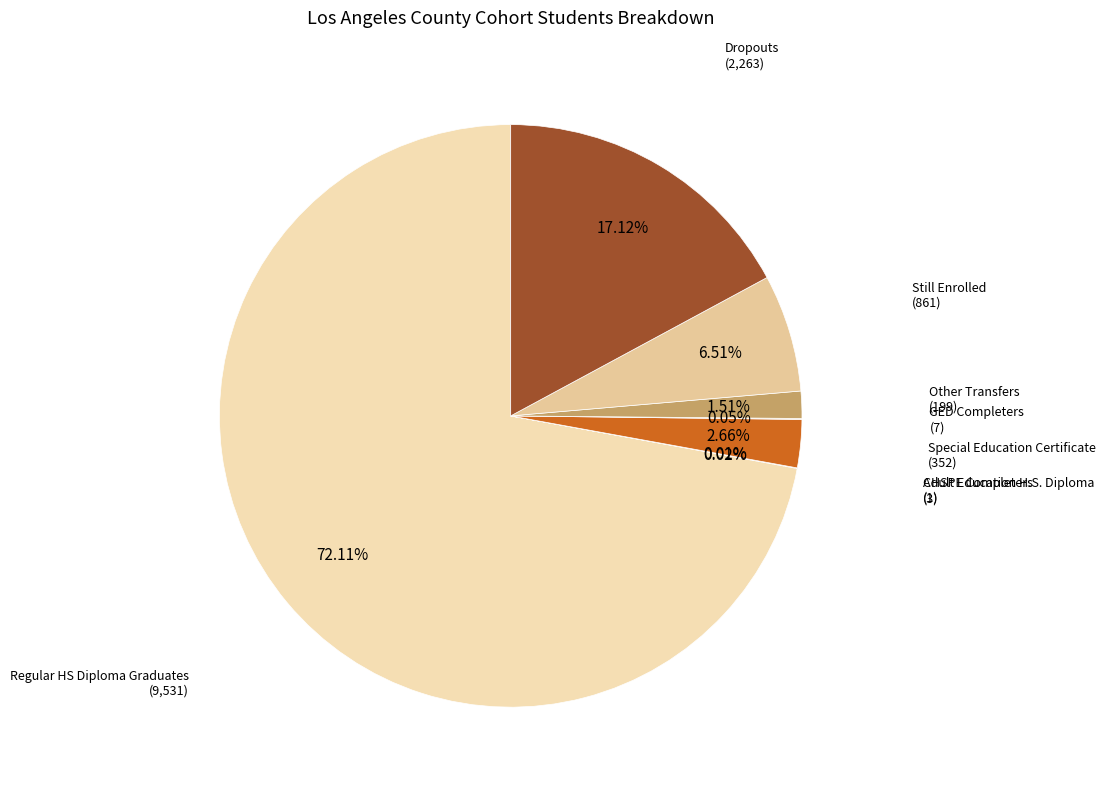

Does any single category account for the majority?

Yes